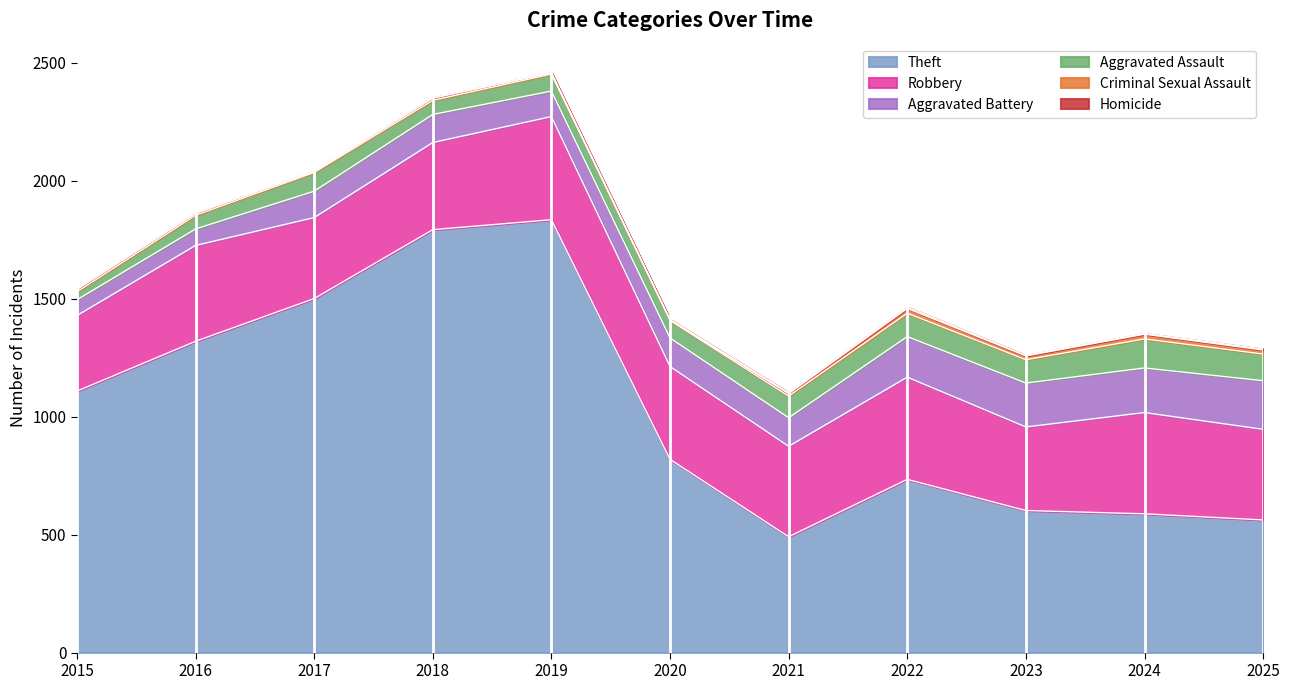

What is the difference between the highest and lowest values at 2019?

1833